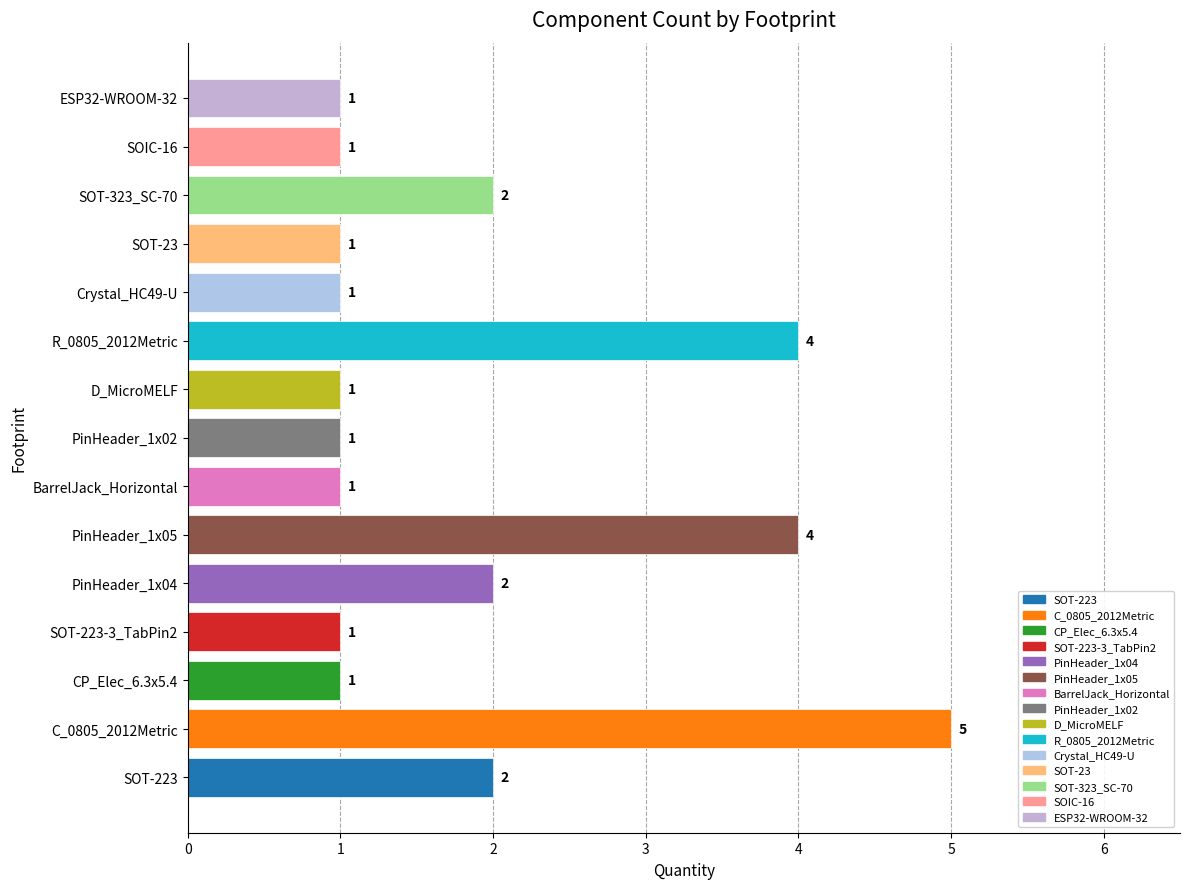

Which has a higher value, PinHeader_1x05 or SOIC-16?

PinHeader_1x05